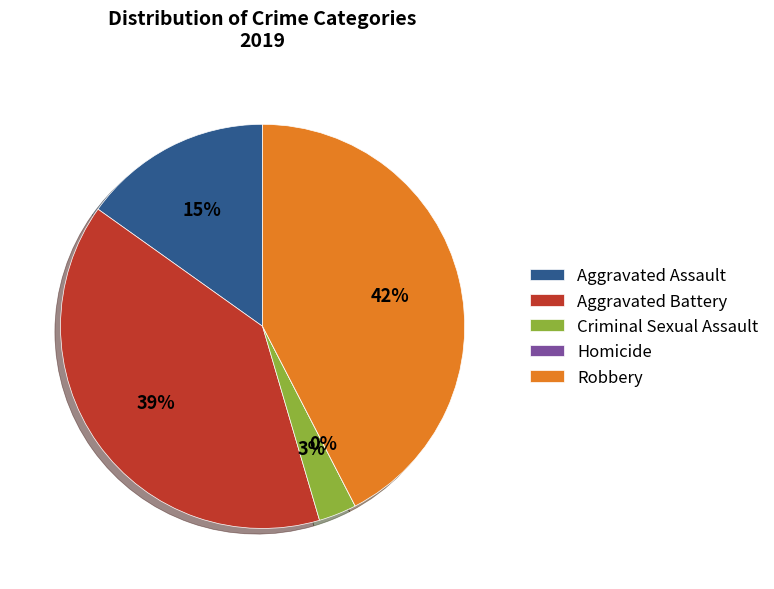

To the nearest percent, what is the difference between the Criminal Sexual Assault and Aggravated Assault slice percentages?

12%